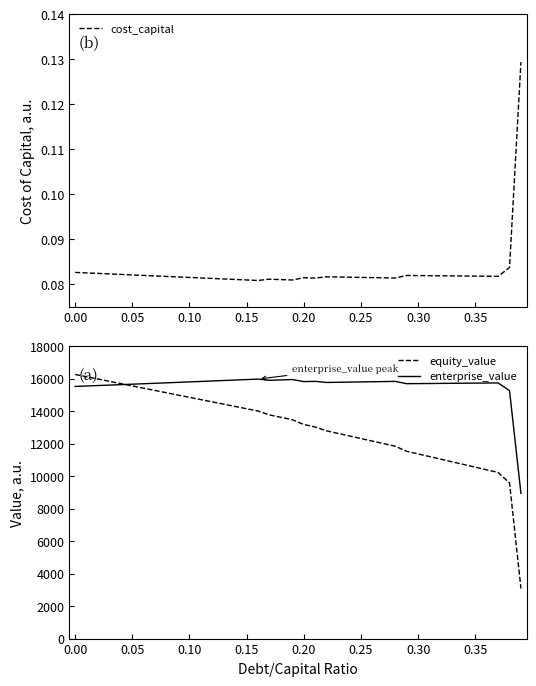

Rank the series by their average value, from lowest to highest.

cost_capital, equity_value, enterprise_value